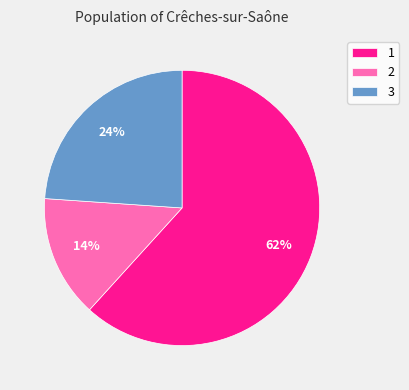

How many segments does this pie chart have?

3